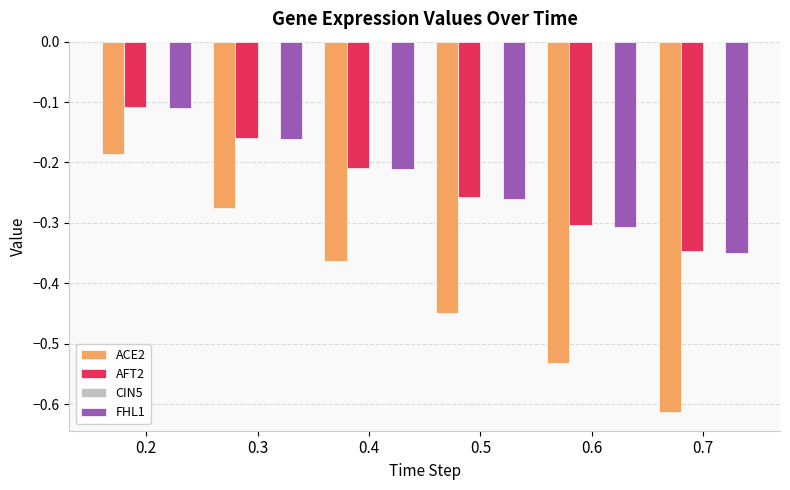

What is the difference between the maximum and minimum values in the ACE2 series?

0.4